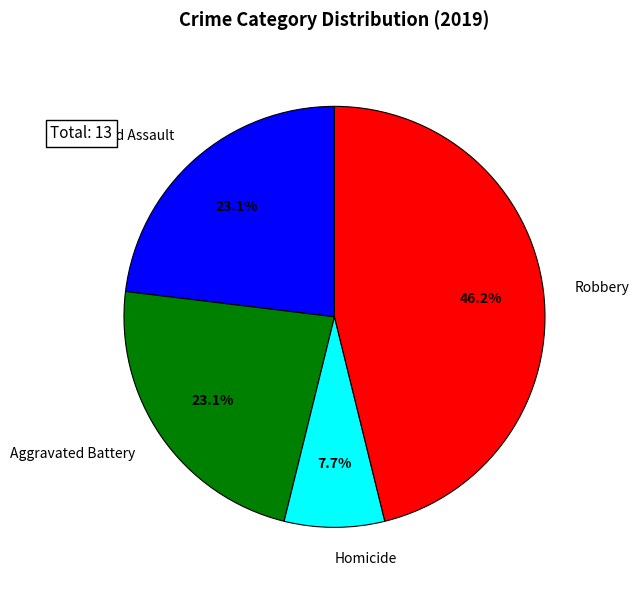

Is there any slice that represents more than half of the pie?

No